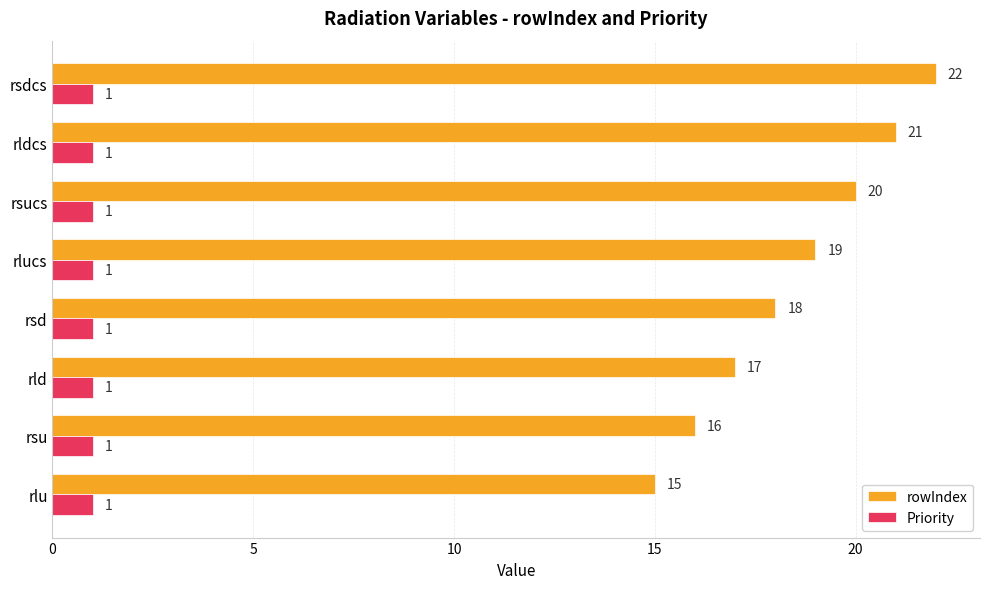

At which category is the sum across all series the highest?

rsdcs